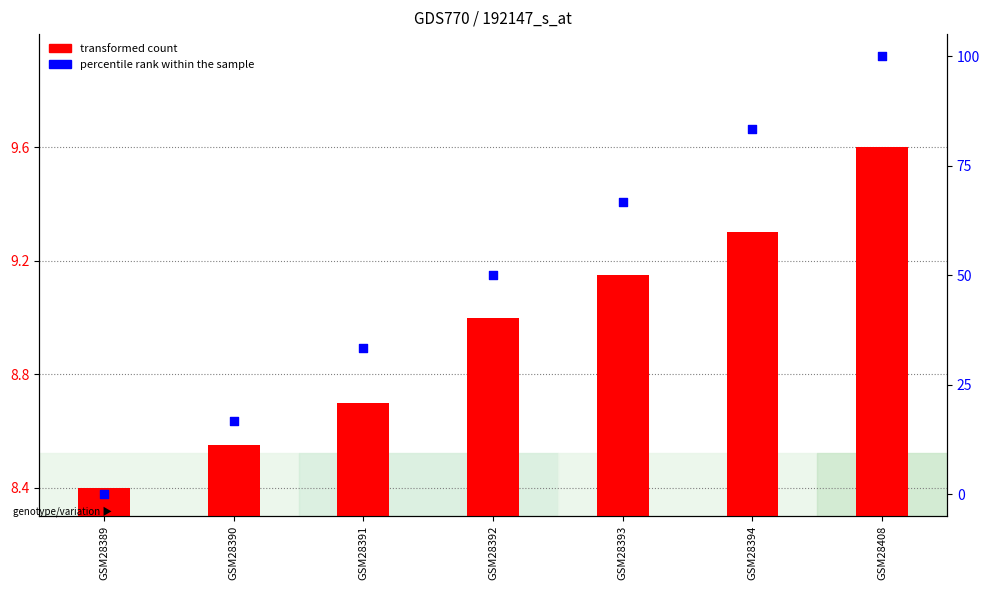

At how many categories does at least one series exceed 70?

2